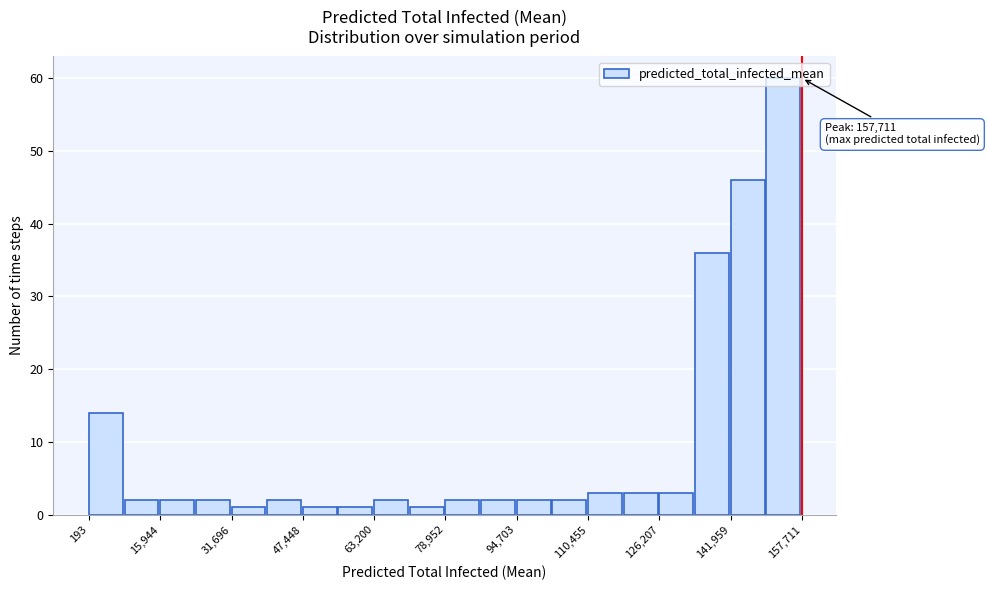

Read against the x-axis, roughly where is the centre of the tallest bar?

154000